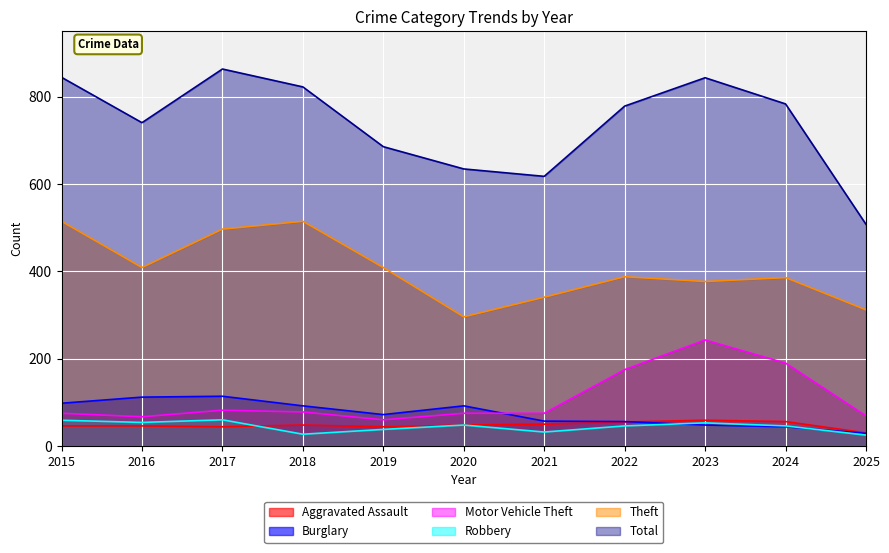

Does the chart display data point markers on the line(s)?

No